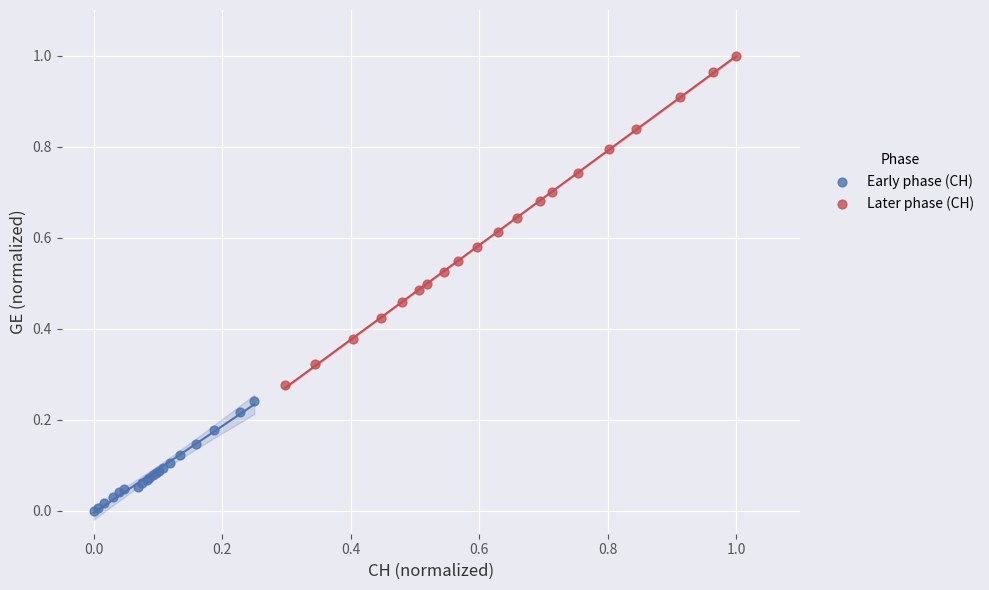

What are all the series names shown in the legend?

Early phase (CH), Later phase (CH)